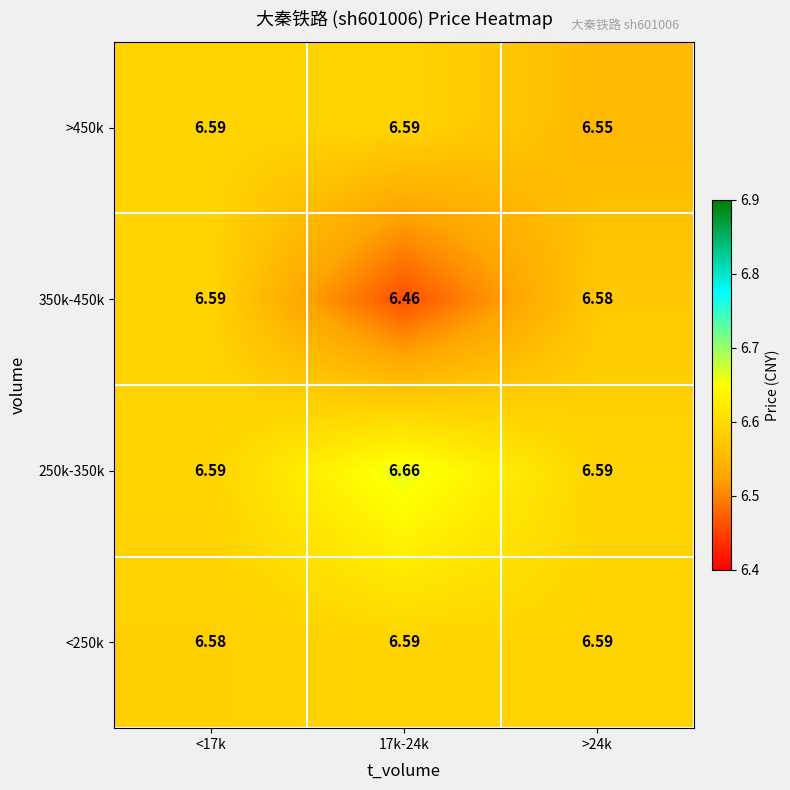

Count the number of data series in this chart.

4